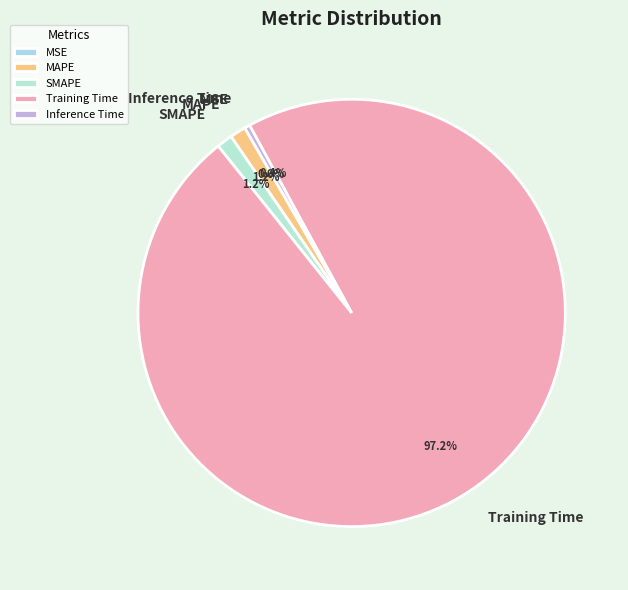

Which category has the biggest portion of the pie?

Training Time